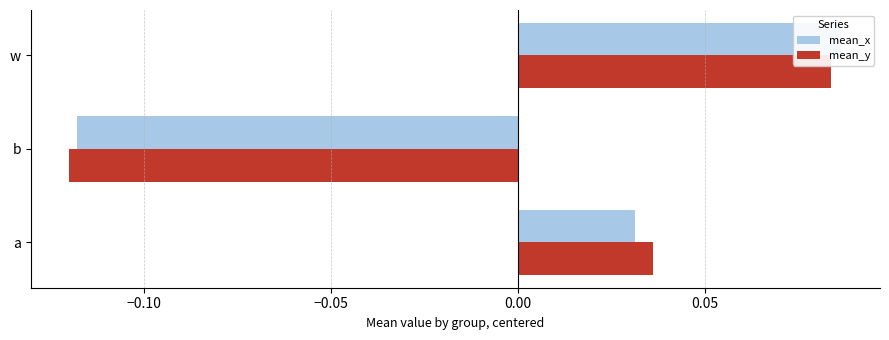

Reading left to right, what are all the values shown in this chart?

mean_x: 0.0	-0.1	0.1
mean_y: 0.0	-0.1	0.1